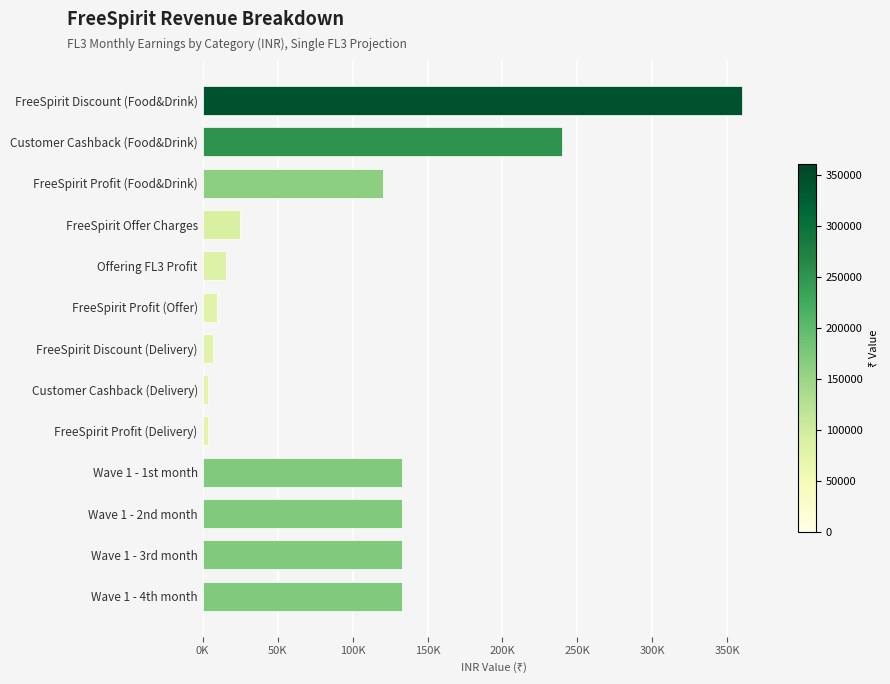

How many bars are there in total?

13